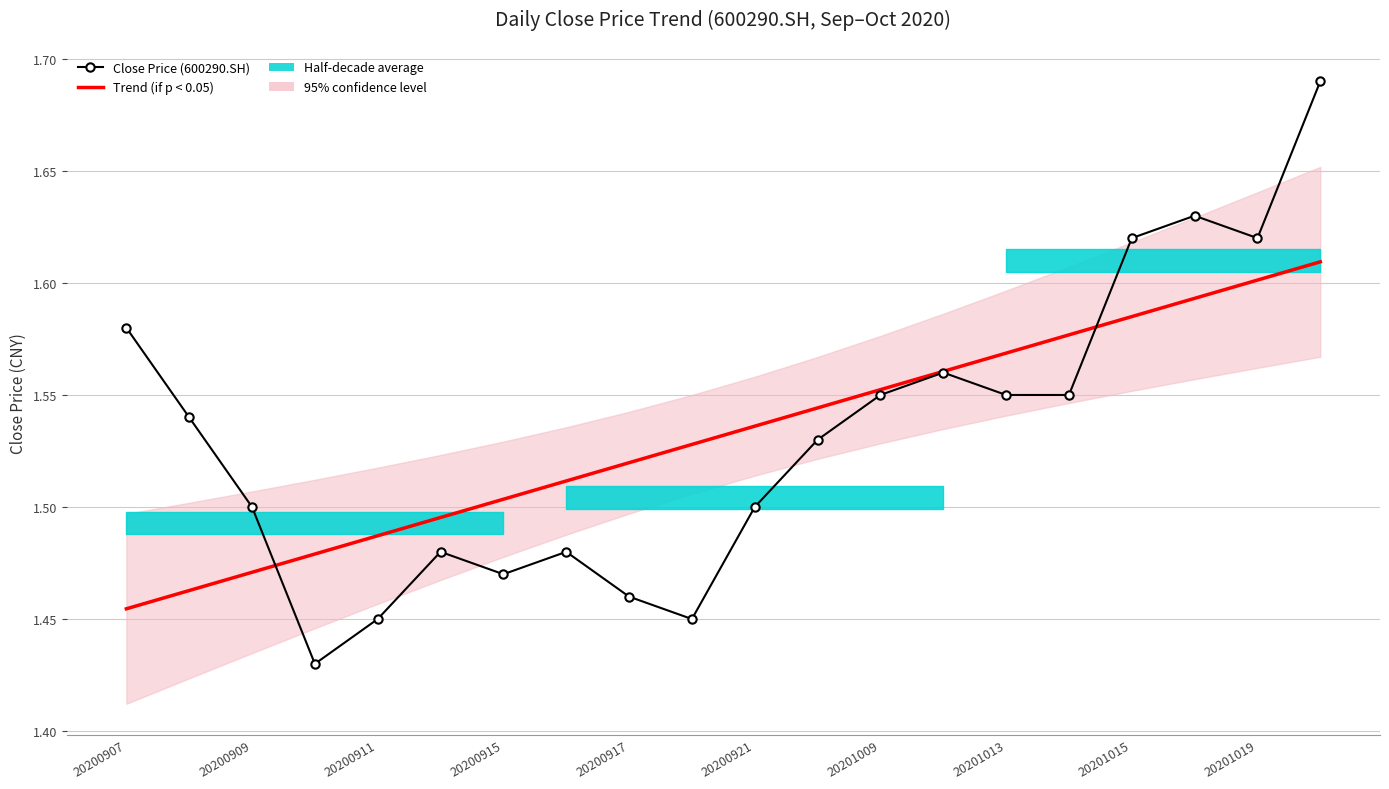

True or false: Close Price (600290.SH) and Trend (if p < 0.05) intersect in this chart.

True